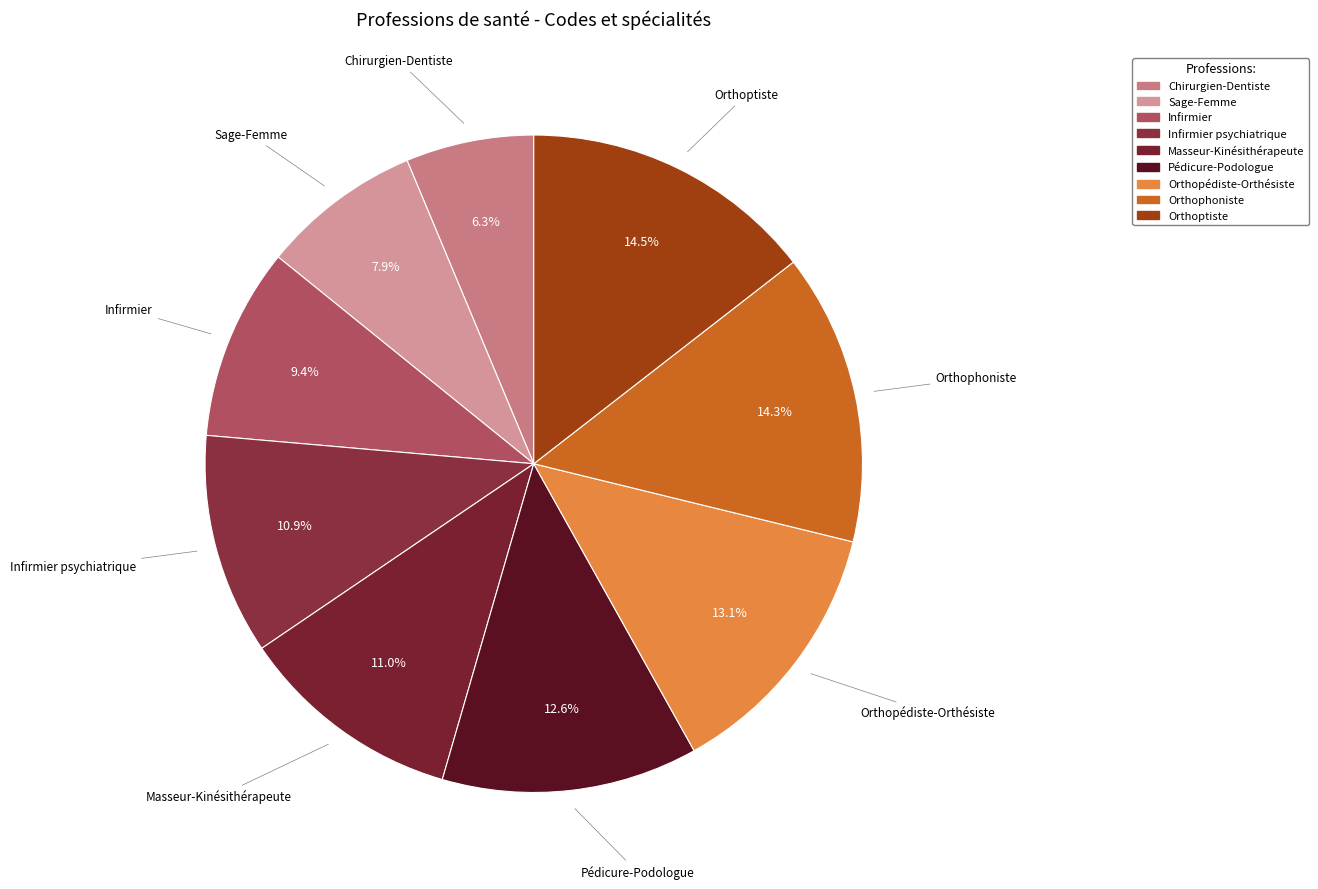

The Orthopédiste-Orthésiste slice represents 13% of the pie. True or false?

True